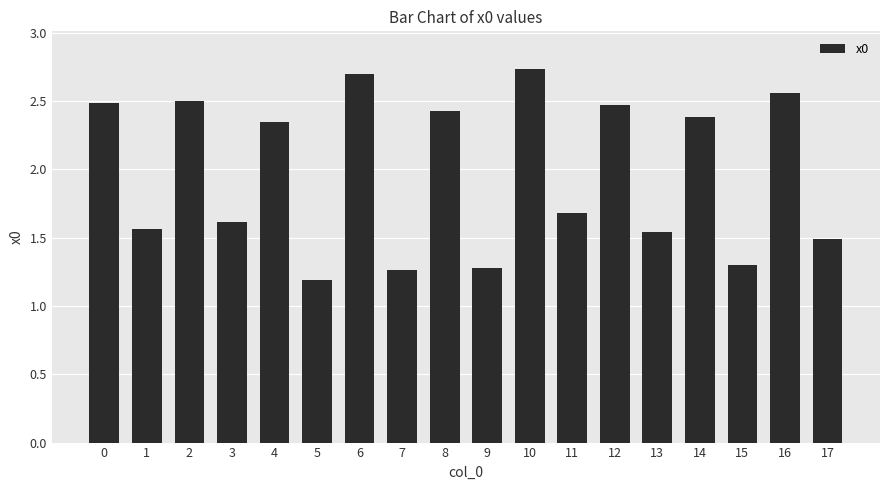

Does the chart contain stacked bars?

No